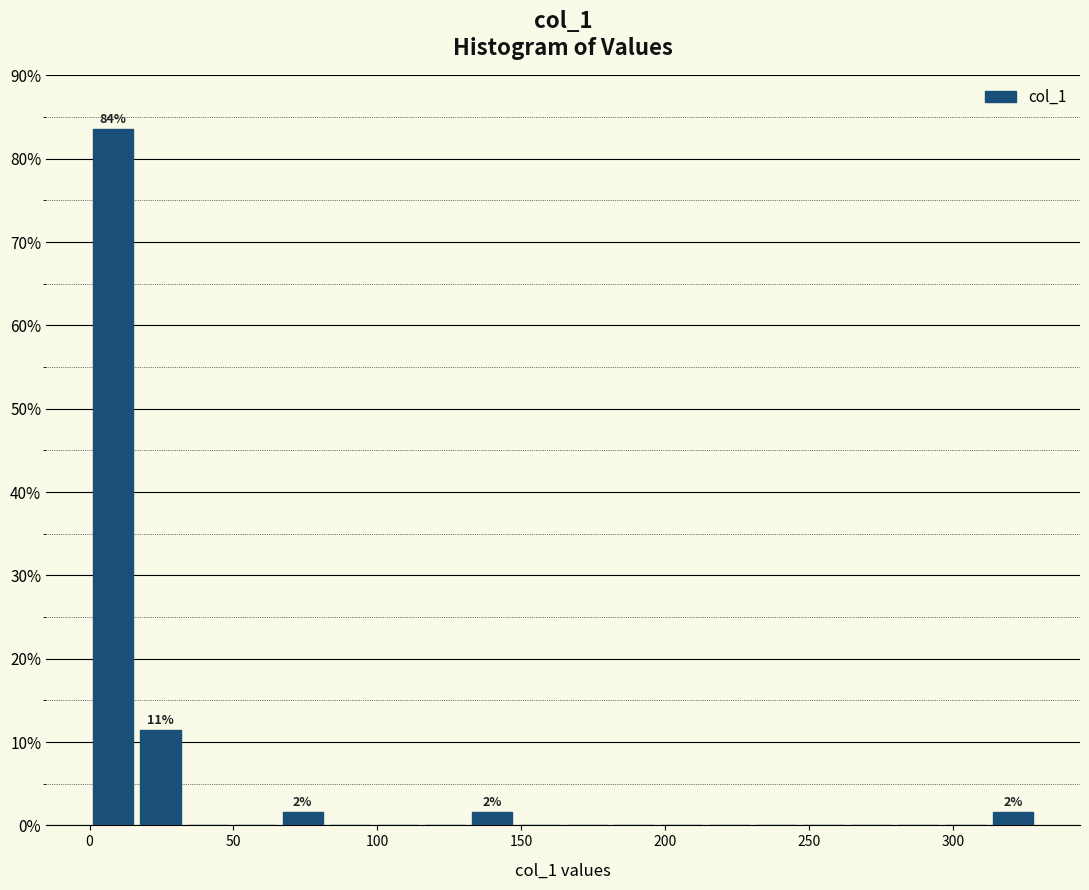

Around what value on the x-axis is the tallest bar? Give the approximate position of its centre, as read against the axis.

10